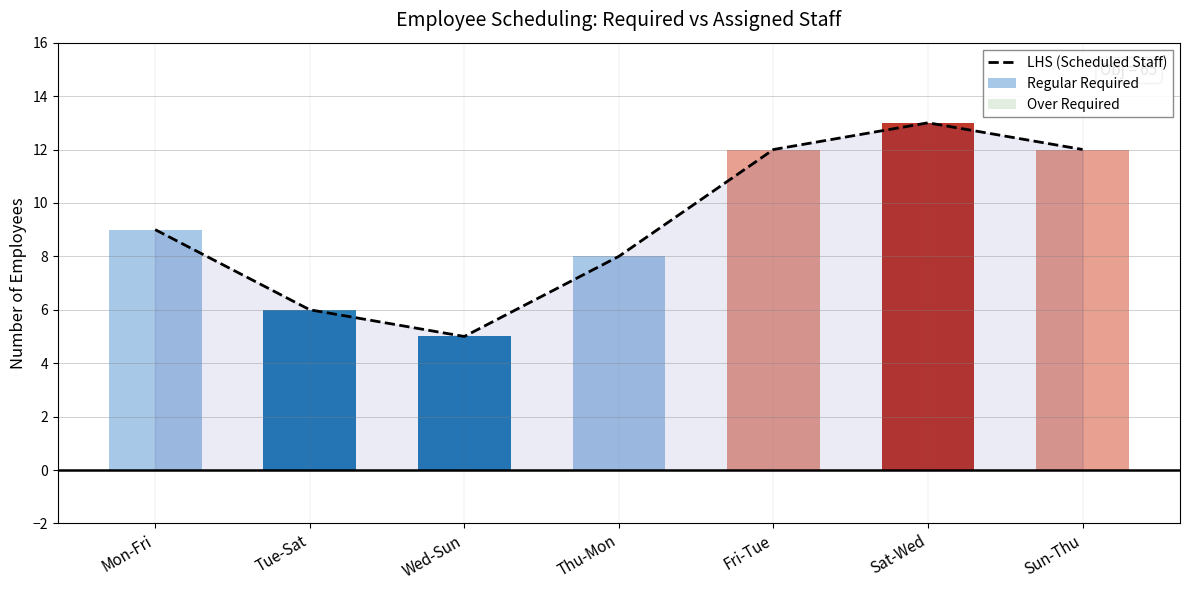

At which category is the sum across all series the highest?

Sat-Wed